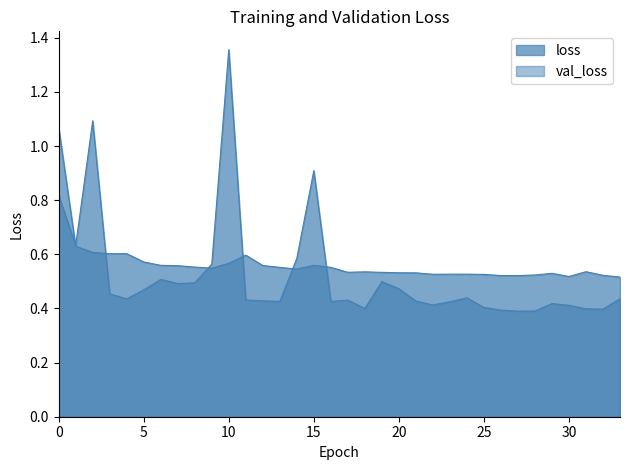

List the labels in order of loss value, largest first.

0, 1, 2, 4, 3, 11, 5, 10, 15, 6, 12, 7, 8, 13, 16, 9, 14, 31, 18, 17, 19, 20, 21, 29, 23, 24, 22, 25, 28, 32, 26, 27, 30, 33